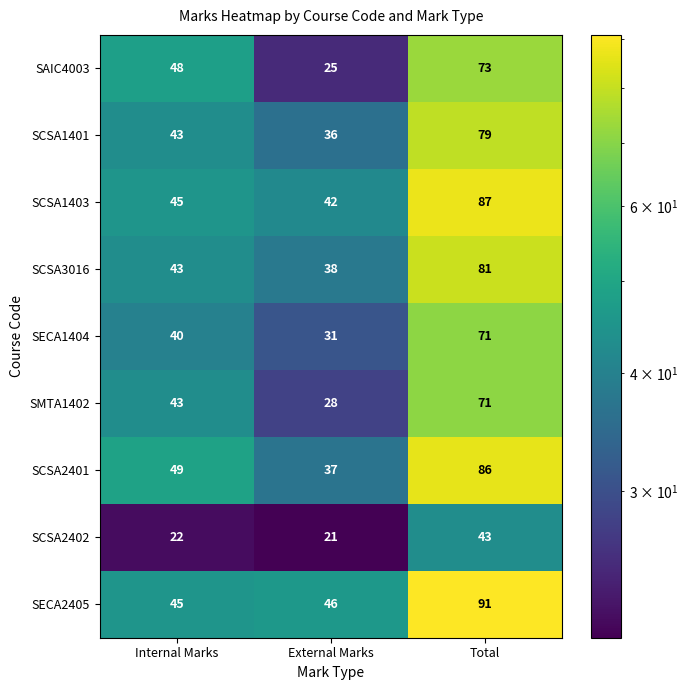

What is the difference between the highest and lowest values at External Marks?

25